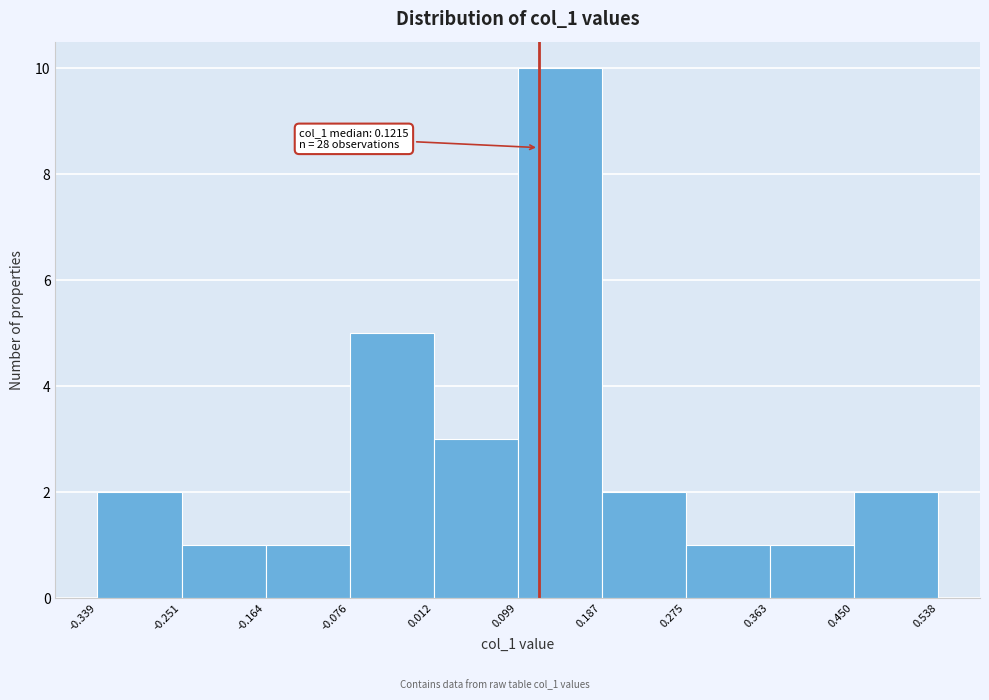

Over which range of the x-axis is the bar tallest?

0.099 to 0.187